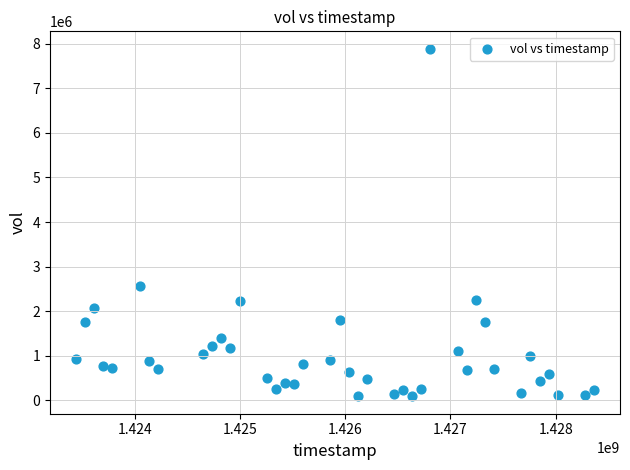

What Y value in the scatter plot is closest to 3988350?

2575800